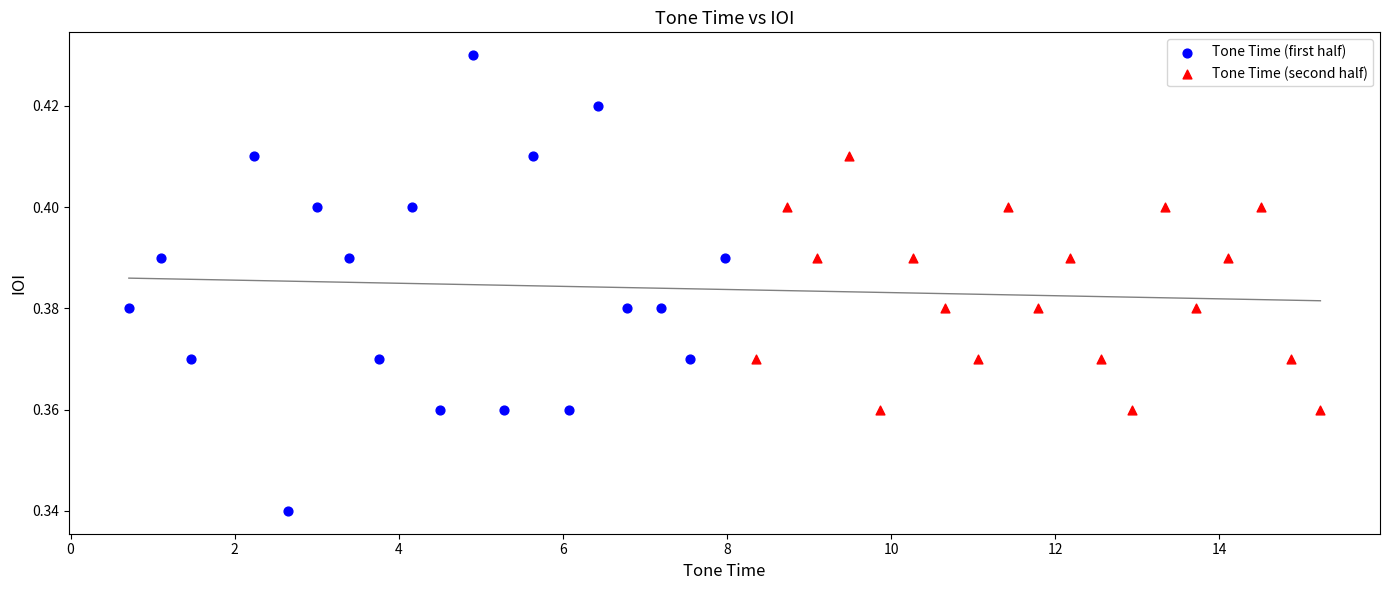

Which series reaches the minimum Y coordinate?

Tone Time (first half)